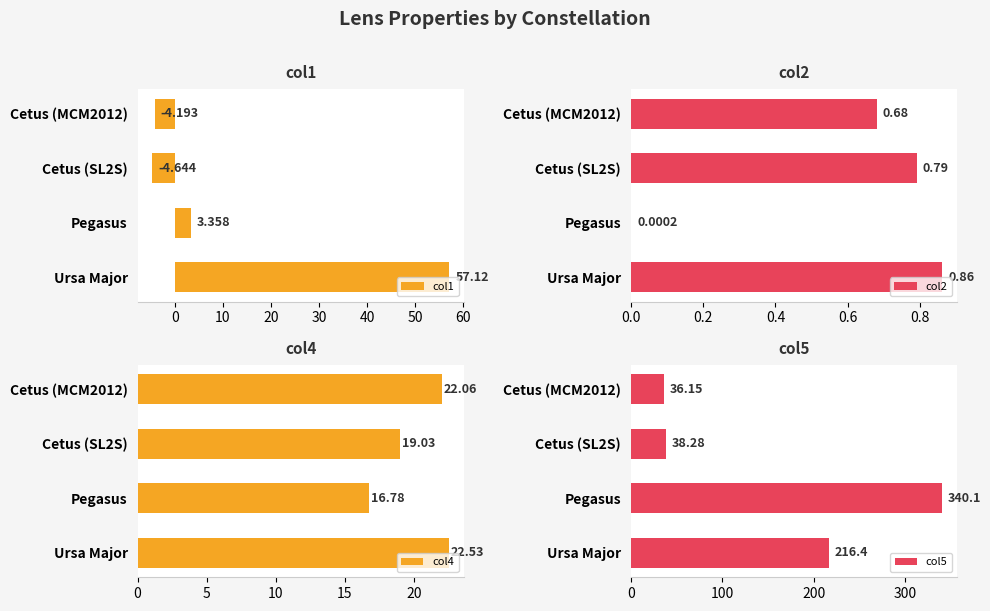

The col2 series shows 0.4 at Ursa Major. True or false?

False